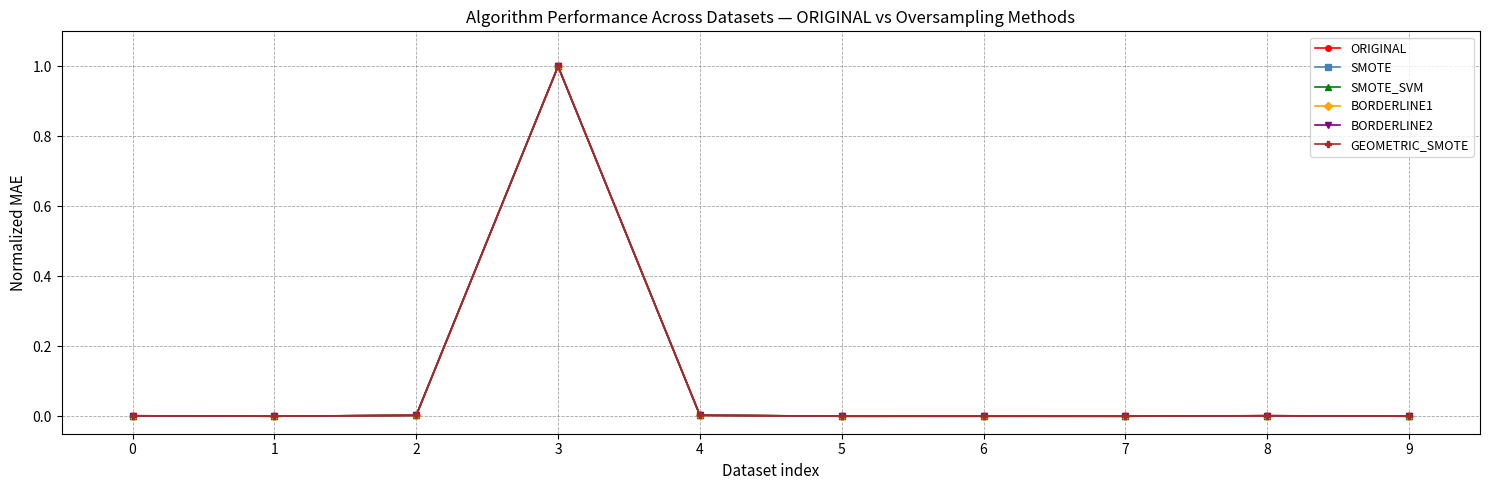

At which category is the sum across all series the highest?

3